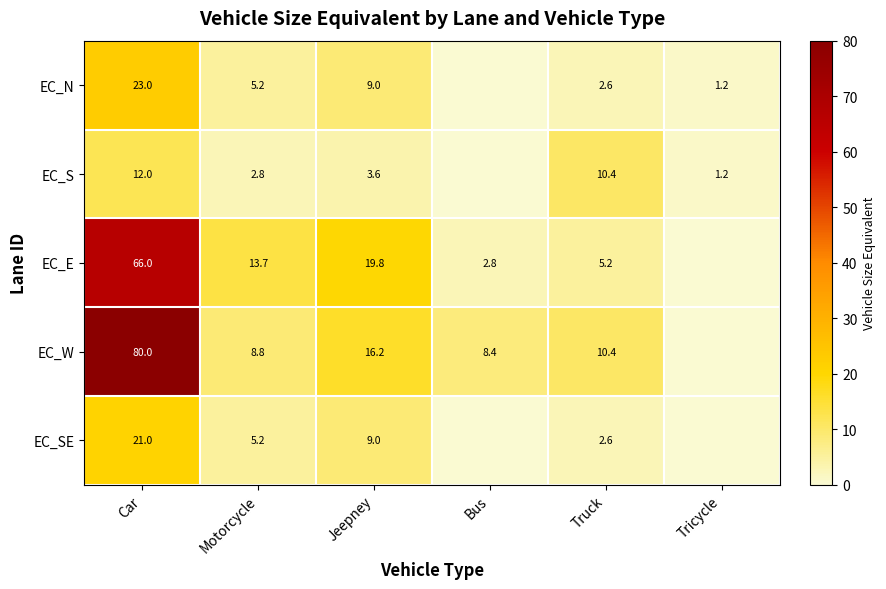

Is the value of EC_SE at Truck greater than the value of EC_E at Bus?

No